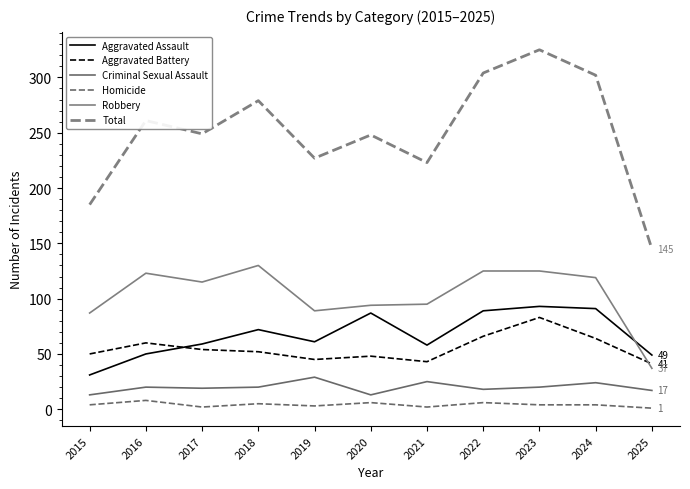

What is the spread (max minus min) of values at 2020?

242